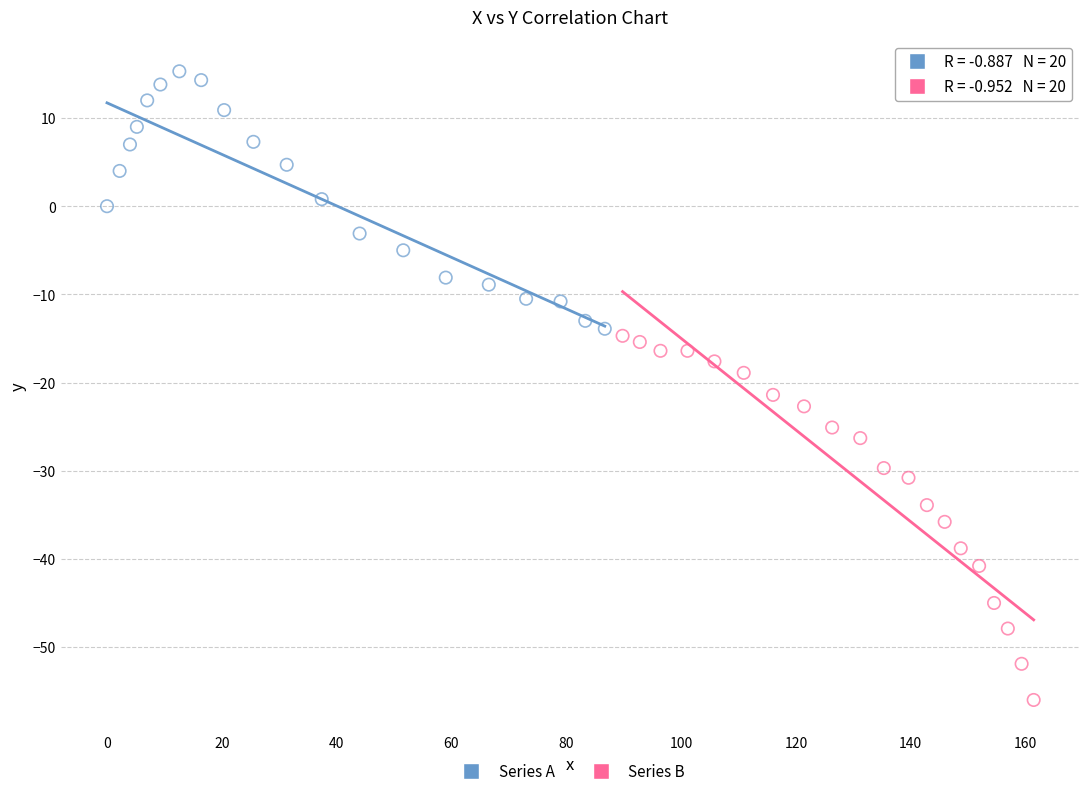

Which series contains the lowest Y value?

Series B